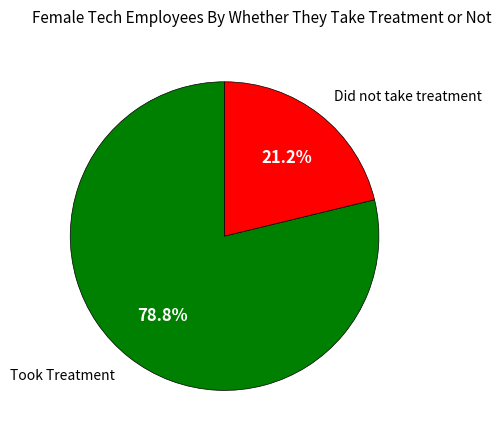

Count the number of slices in the pie.

2